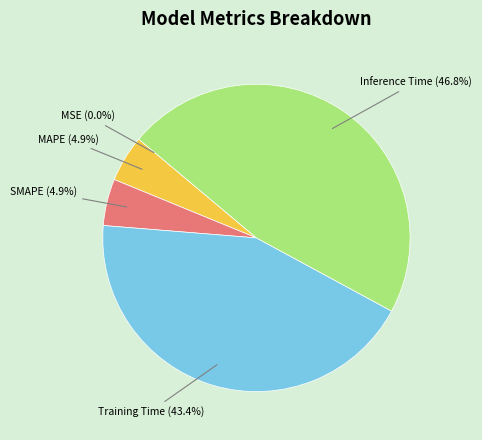

The MAPE slice represents 5% of the pie. True or false?

True